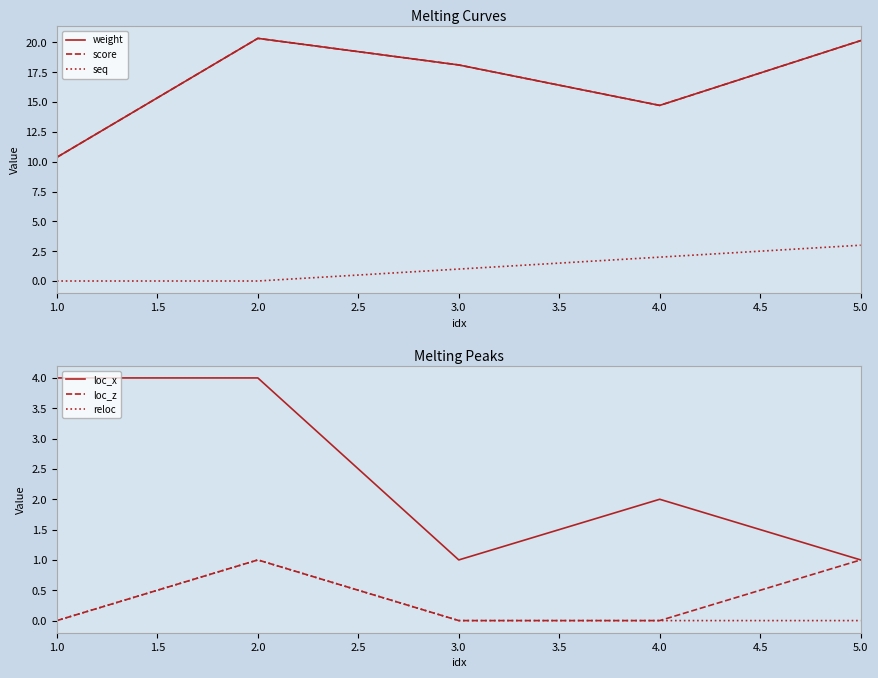

Does the chart have visible grid lines?

No